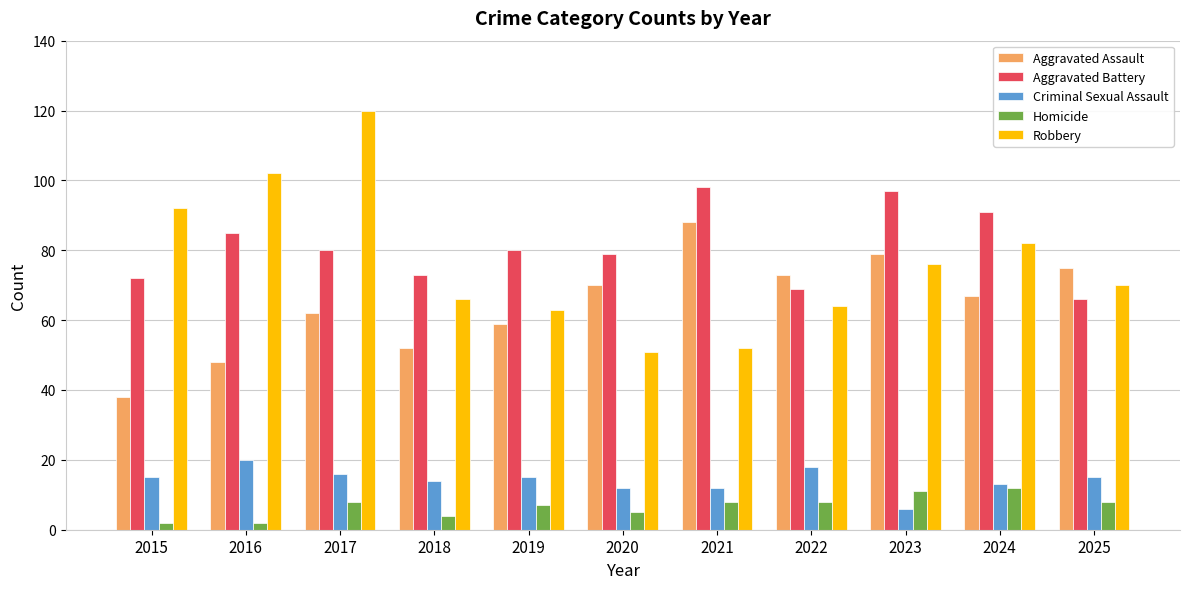

The Robbery series shows 37 at 2017. True or false?

False